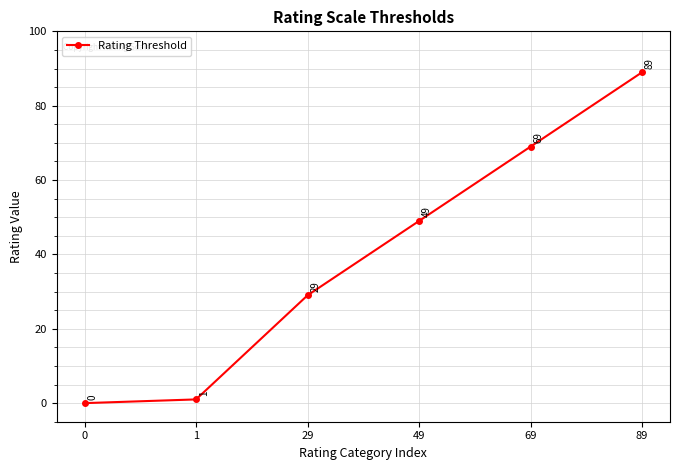

Is it true that the value at 29 is 19?

False